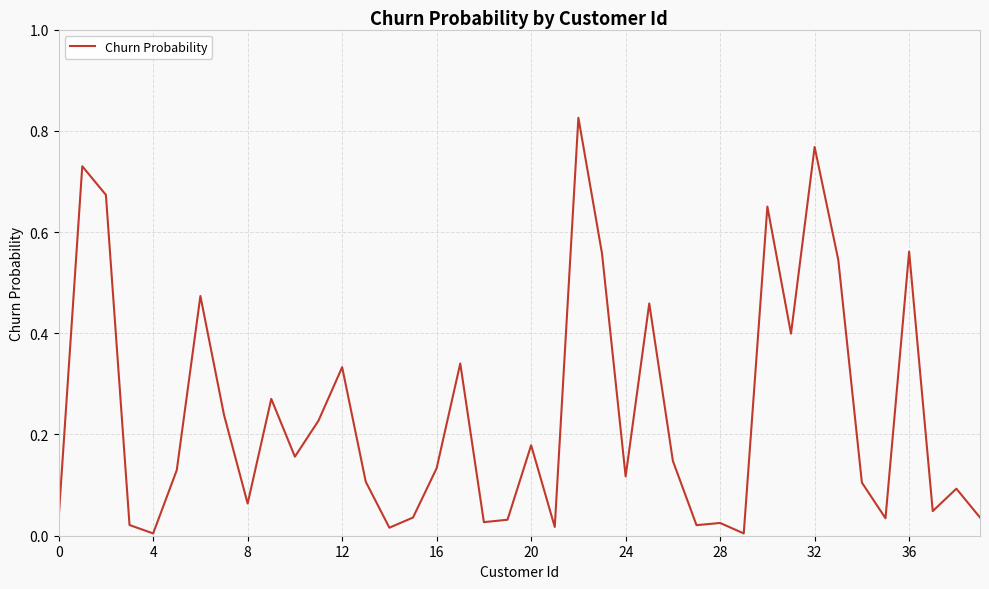

The value at 12 is 0.2. True or false?

False